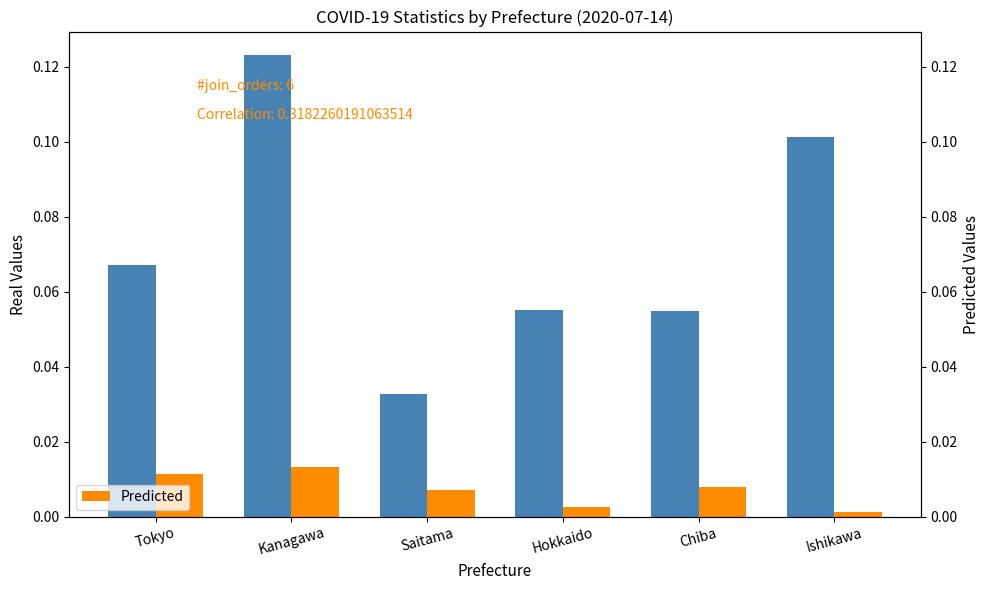

Which category has the lowest value in the Predicted series?

Ishikawa